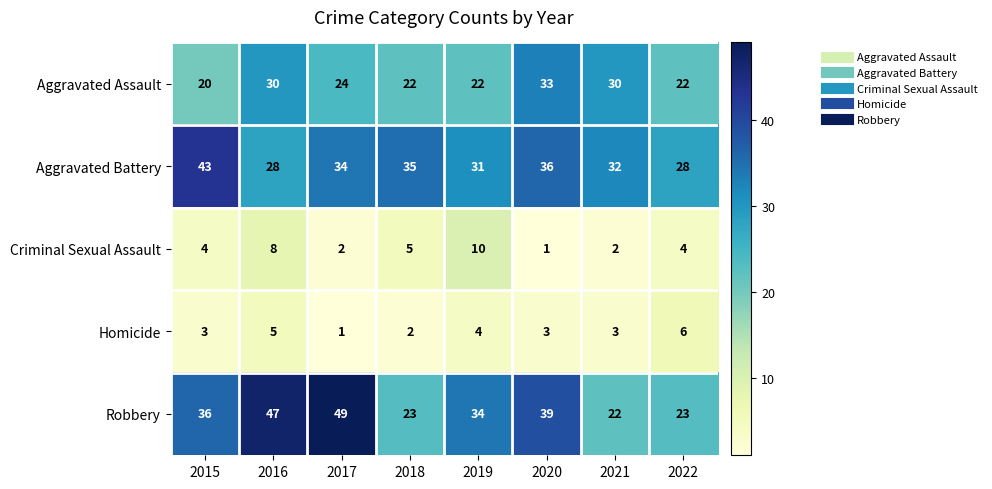

Count the number of categories in the chart.

8